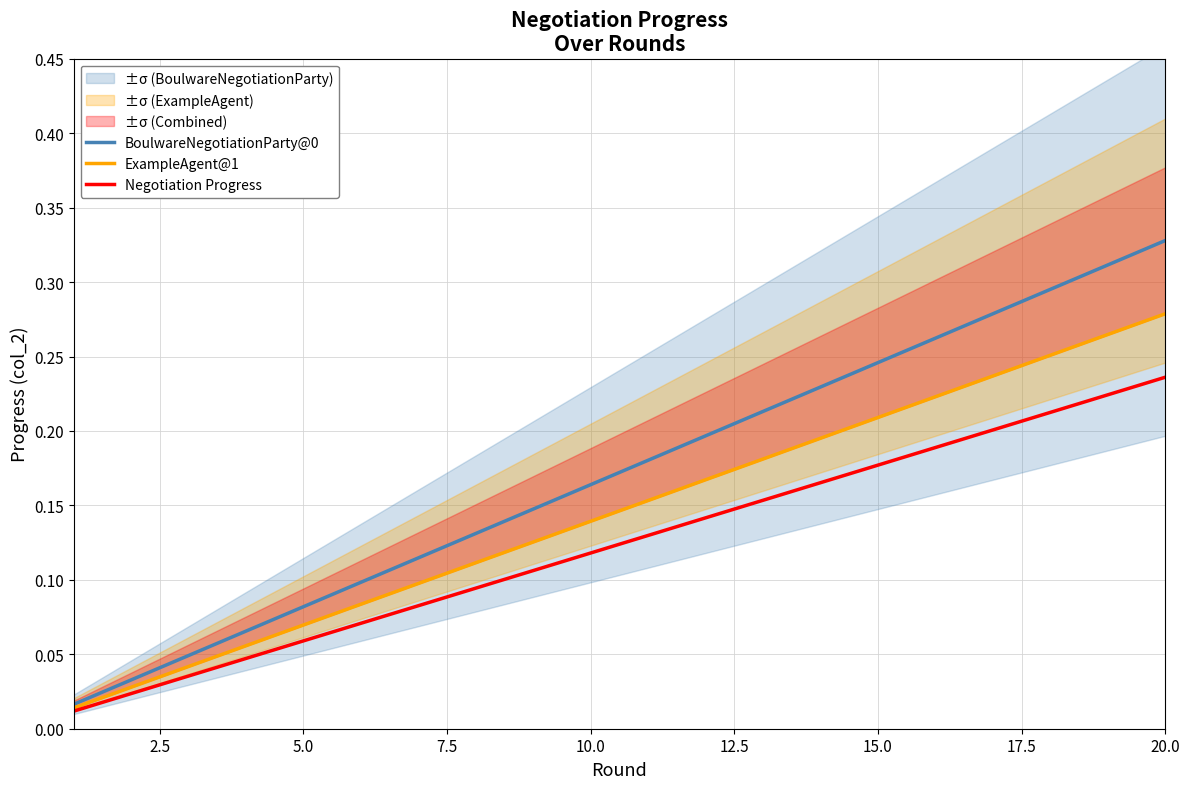

At which label does Negotiation Progress reach its peak?

20.0